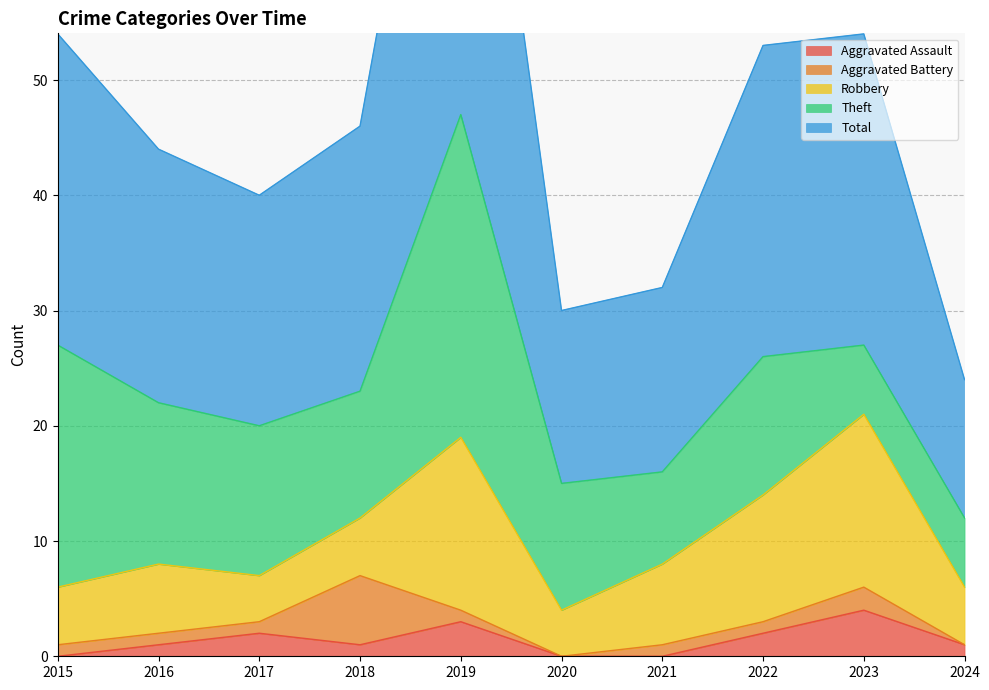

How many lines are shown in the chart?

5